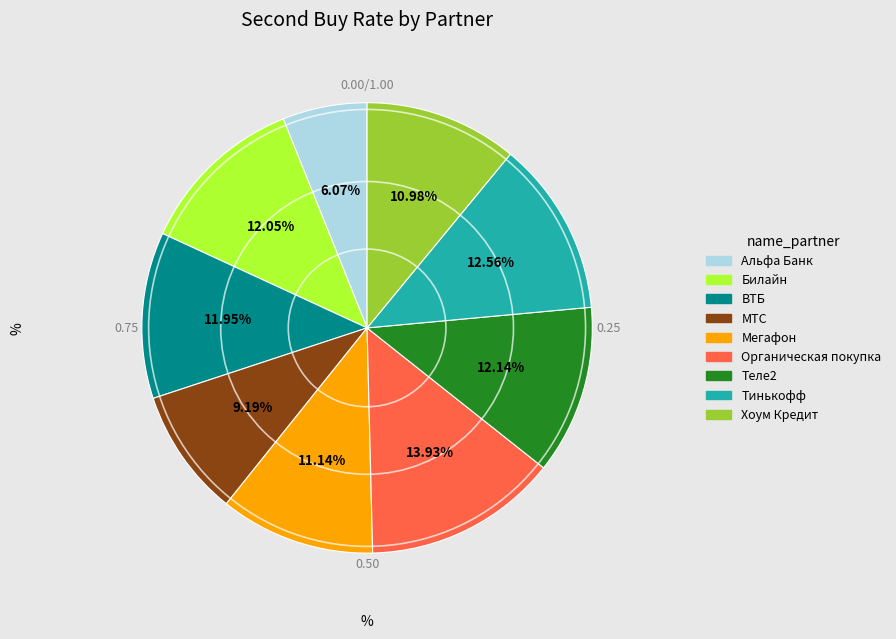

What is the smallest slice in the pie chart?

Альфа Банк